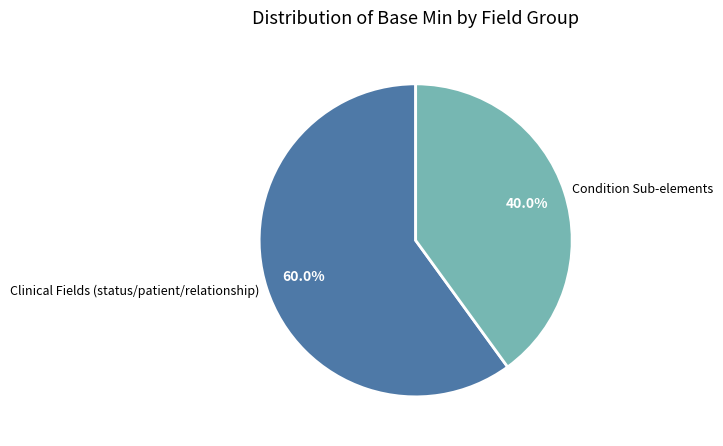

How many segments does this pie chart have?

2